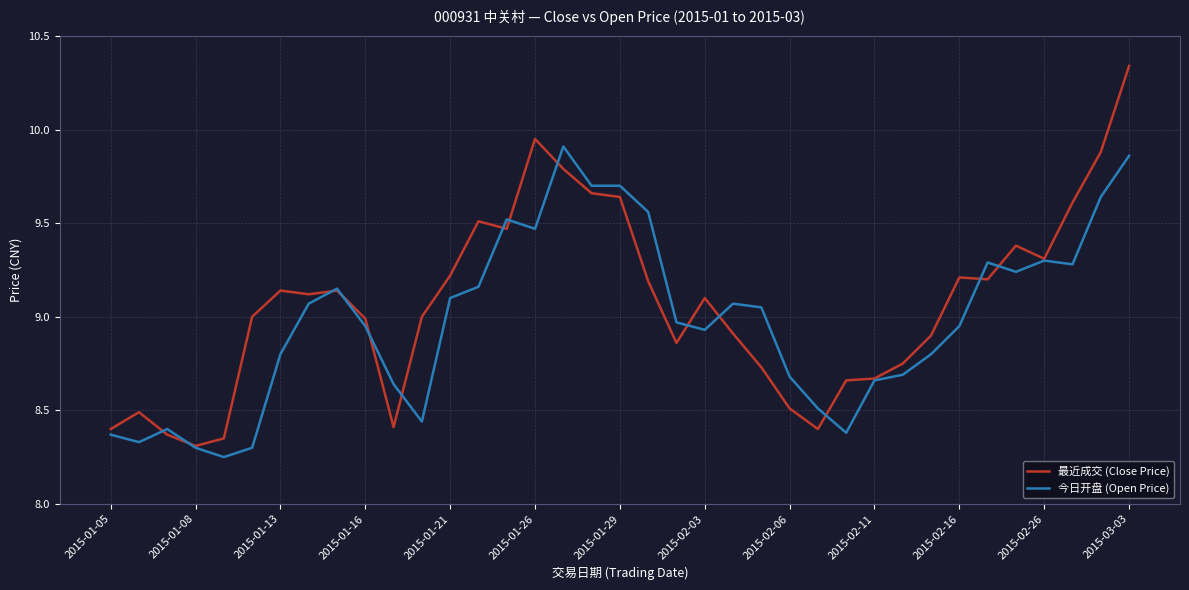

List the series in order of their peak value, lowest first.

今日开盘 (Open Price), 最近成交 (Close Price)